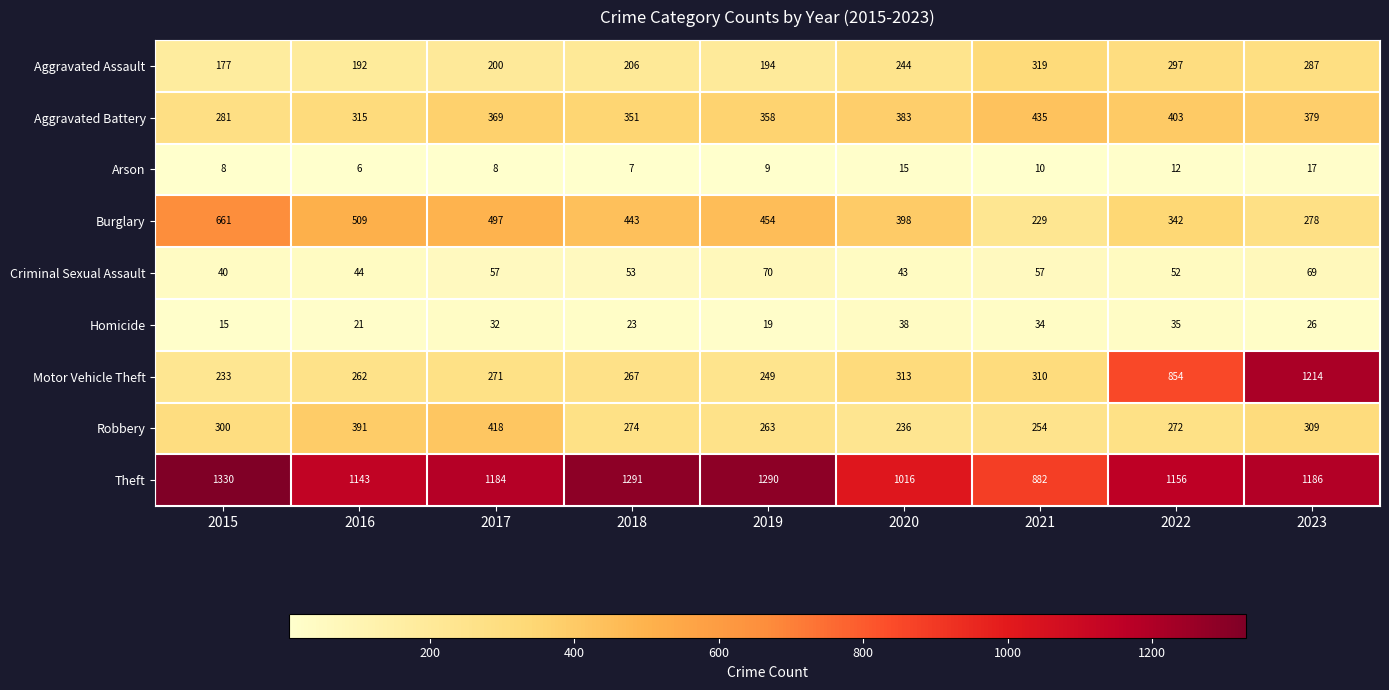

Read the Aggravated Assault value at 2016, to the nearest 50.

200